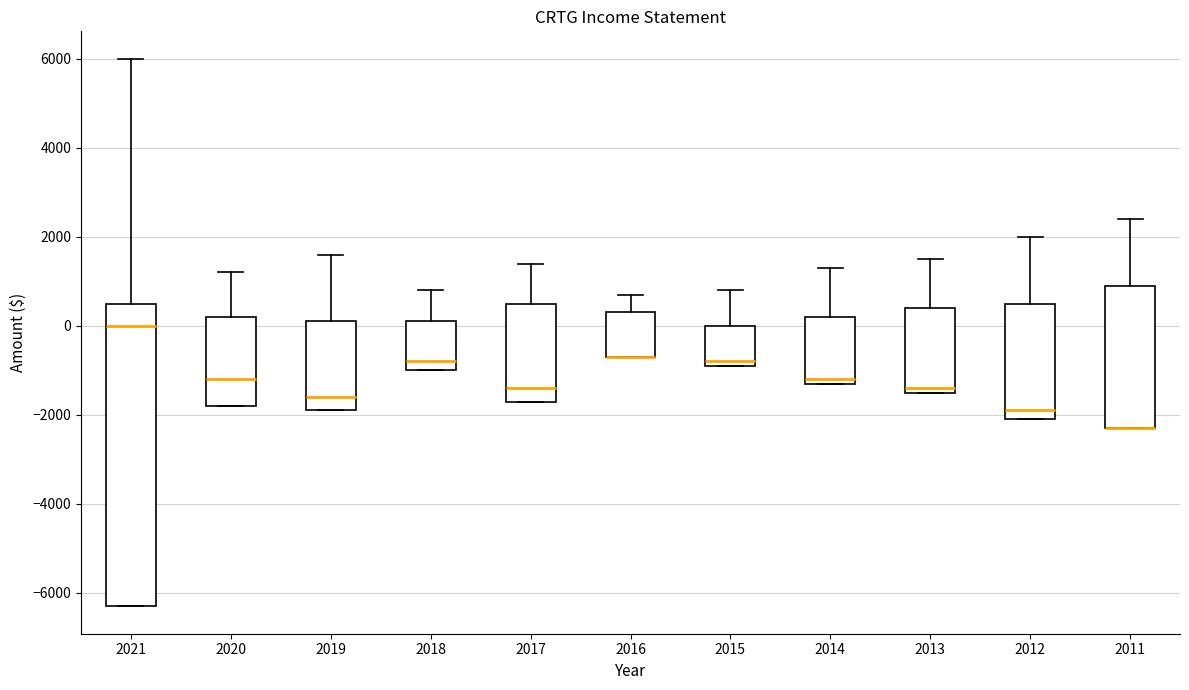

Which box is the tallest, from its lower edge to its upper edge?

2021